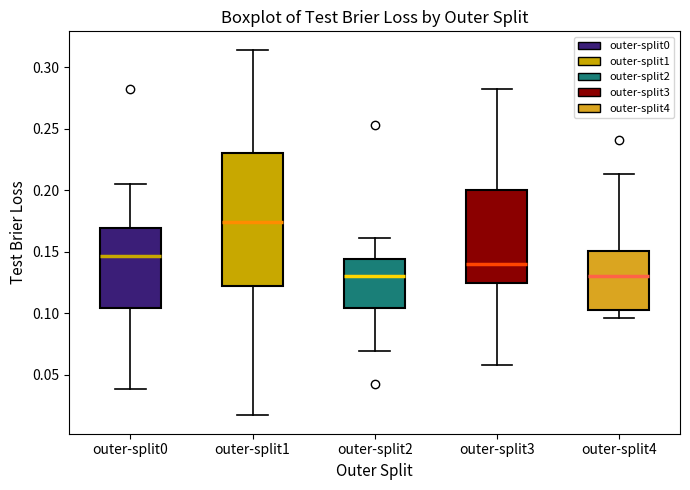

Reading left to right, read every box against the y-axis: the position of its median line, the range the box covers, and the ends of its whiskers. The values are not printed on the chart, so give them approximately, as read against the axis.

outer-split0: median 0.145, box 0.105 to 0.170, whiskers 0.040 to 0.205
outer-split1: median 0.175, box 0.120 to 0.230, whiskers 0.015 to 0.315
outer-split2: median 0.130, box 0.105 to 0.145, whiskers 0.070 to 0.160
outer-split3: median 0.140, box 0.125 to 0.200, whiskers 0.060 to 0.280
outer-split4: median 0.130, box 0.105 to 0.150, whiskers 0.095 to 0.215